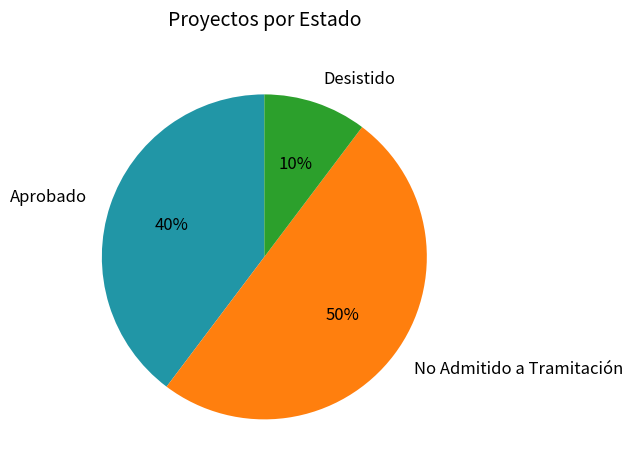

Rank the categories by value from lowest to highest.

Desistido, Aprobado, No Admitido a Tramitación